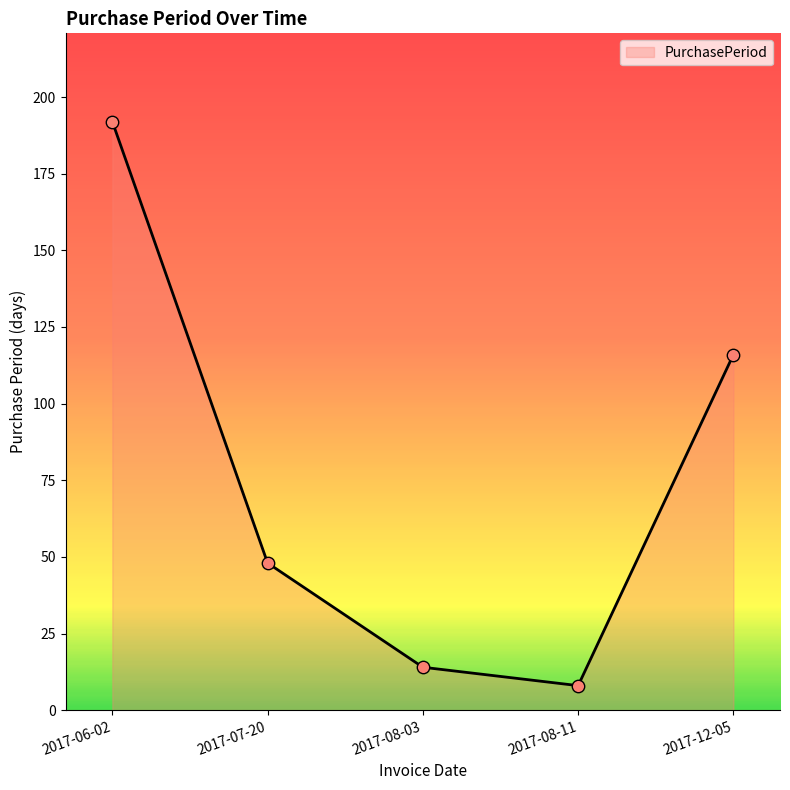

What is the ratio of the value at 2017-07-20 to the value at 2017-08-03?

3.4